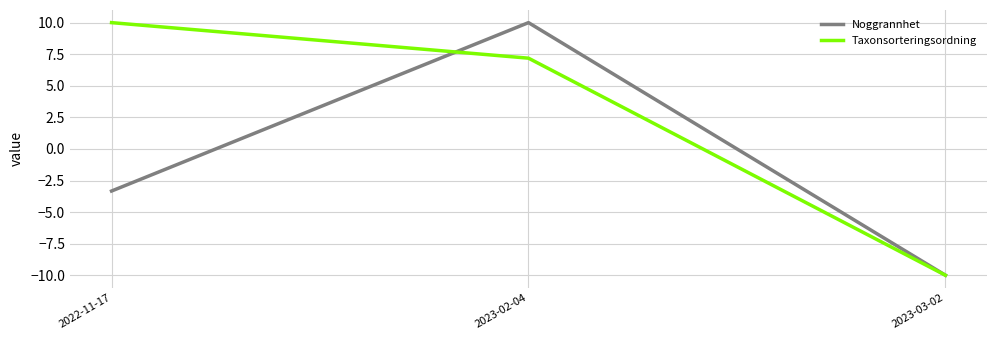

What position from the left is 2022-11-17?

1